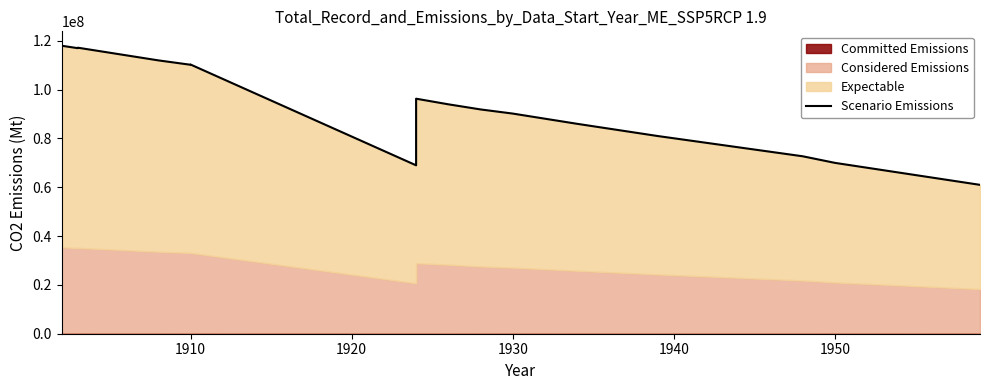

What is the difference between the second highest and minimum values?

57000000